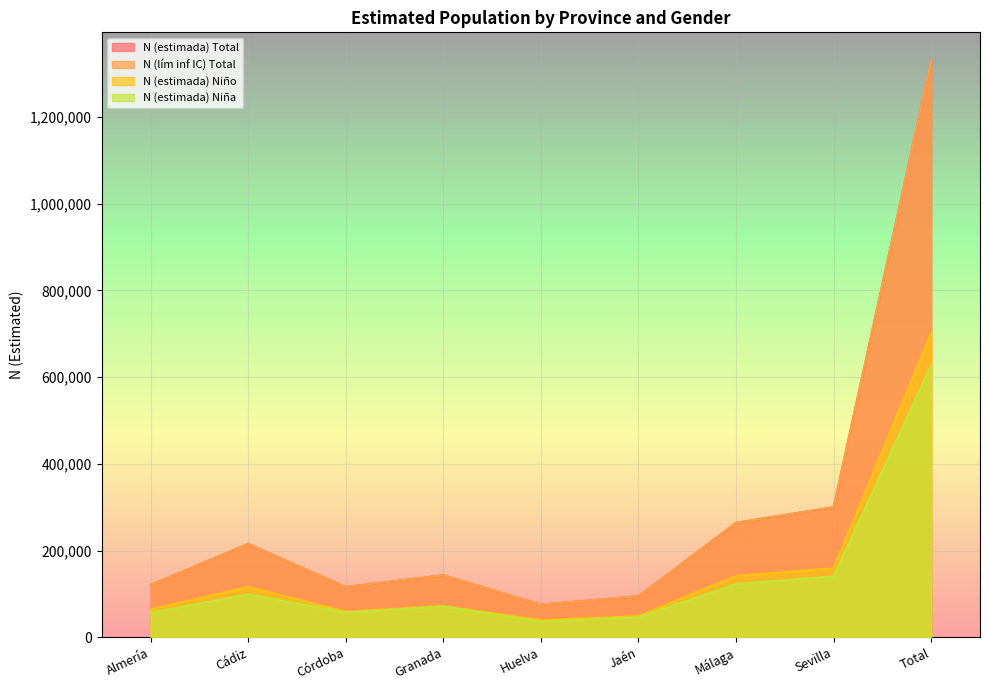

Read the N (estimada) Total value at Jaén, to the nearest 50.

94700